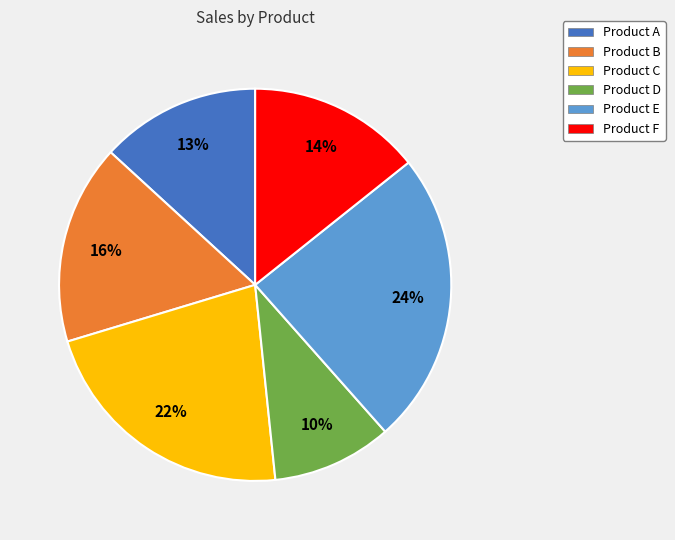

Combined, do Product D and Product A account for over 50%?

No